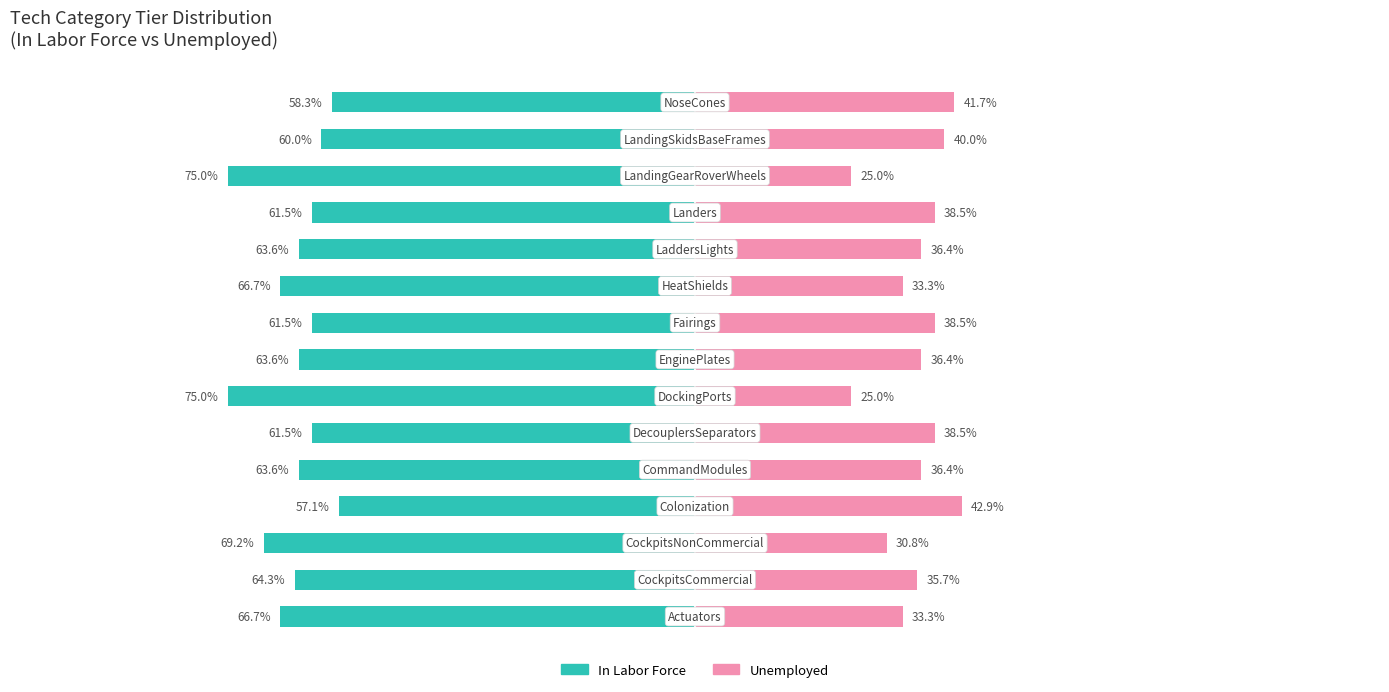

At how many categories does at least one series exceed -1?

15